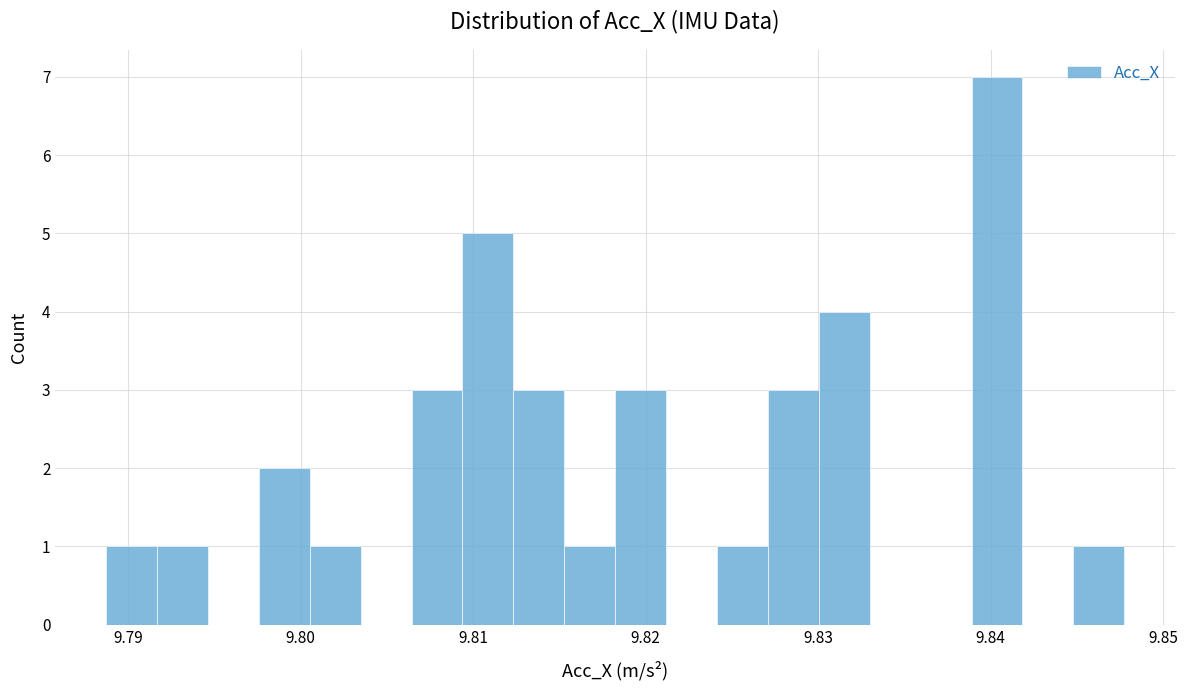

Around what value on the x-axis is the tallest bar? Give the approximate position of its centre, as read against the axis.

9.840